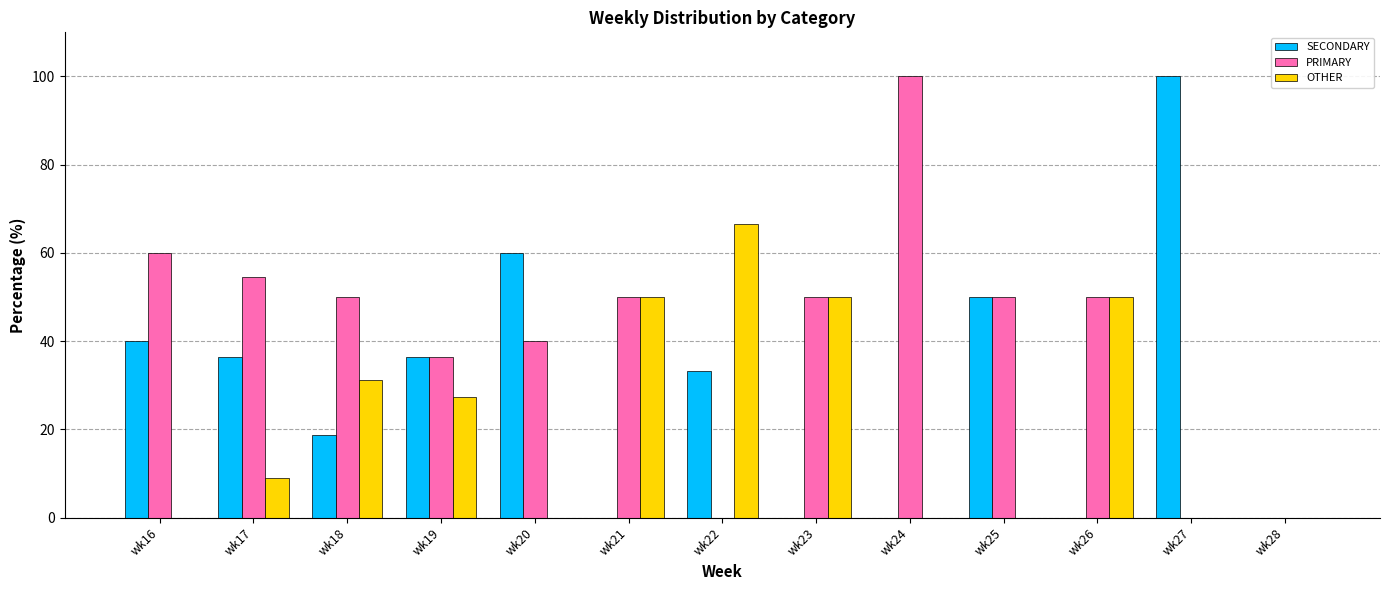

At which label is OTHER closest to 33?

wk18